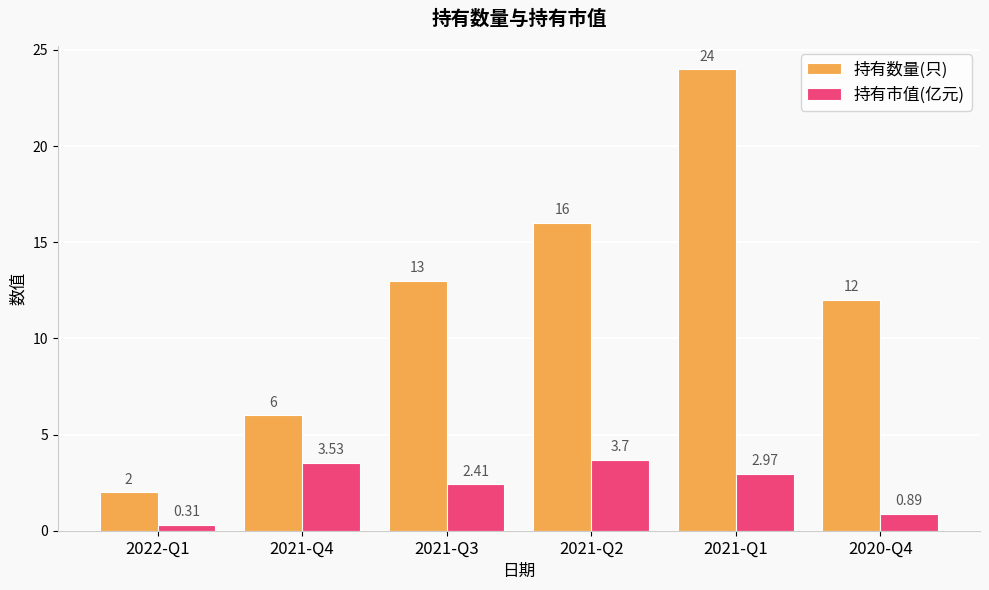

What is the sum of all 持有数量(只) values?

73.0